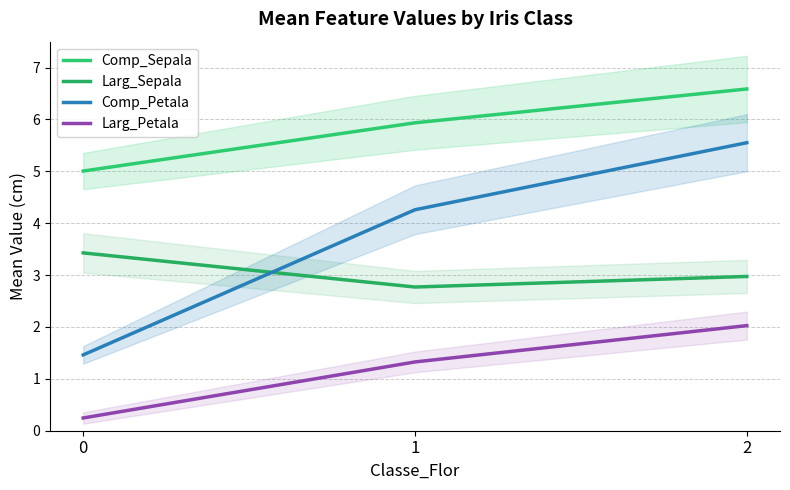

The Larg_Sepala series shows 3.4 at 0. True or false?

True